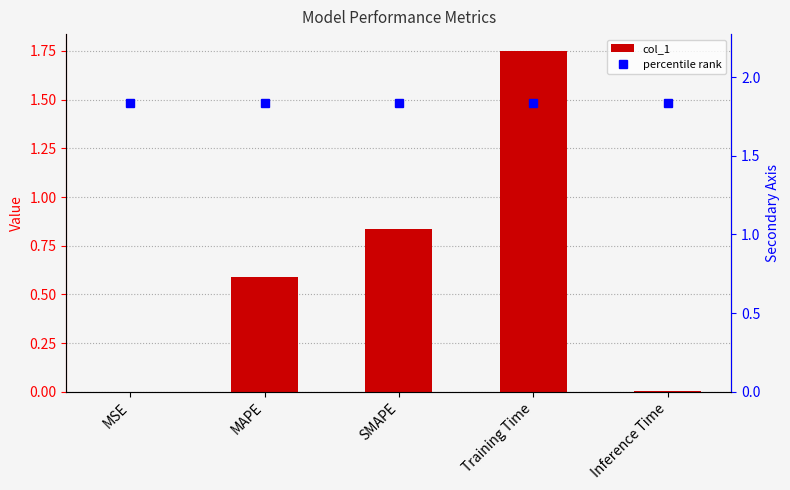

Reading left to right, transcribe all the data shown in this chart.

col_1: 0.0	0.6	0.8	1.7	0.0
percentile rank: 1.8	1.8	1.8	1.8	1.8